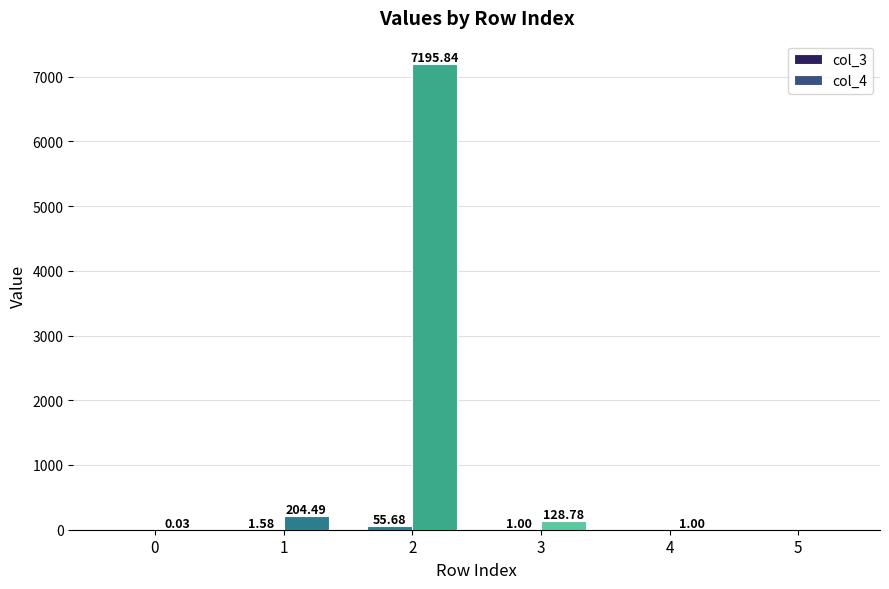

How many values in col_4 are above zero?

5